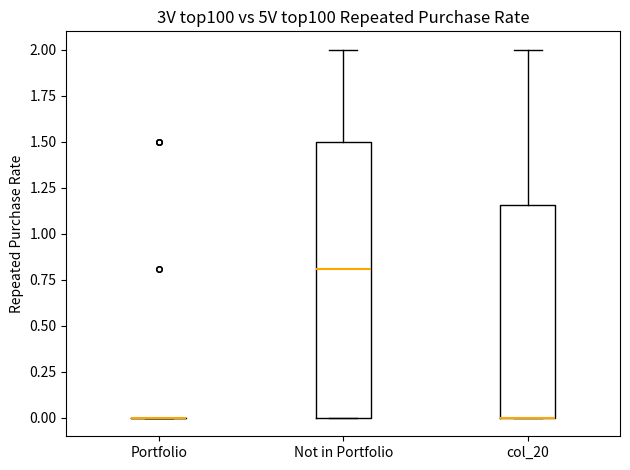

Where does the upper whisker of the box for col_20 end on the y-axis? The values are not printed on the chart, so give them approximately, as read against the axis.

2.00